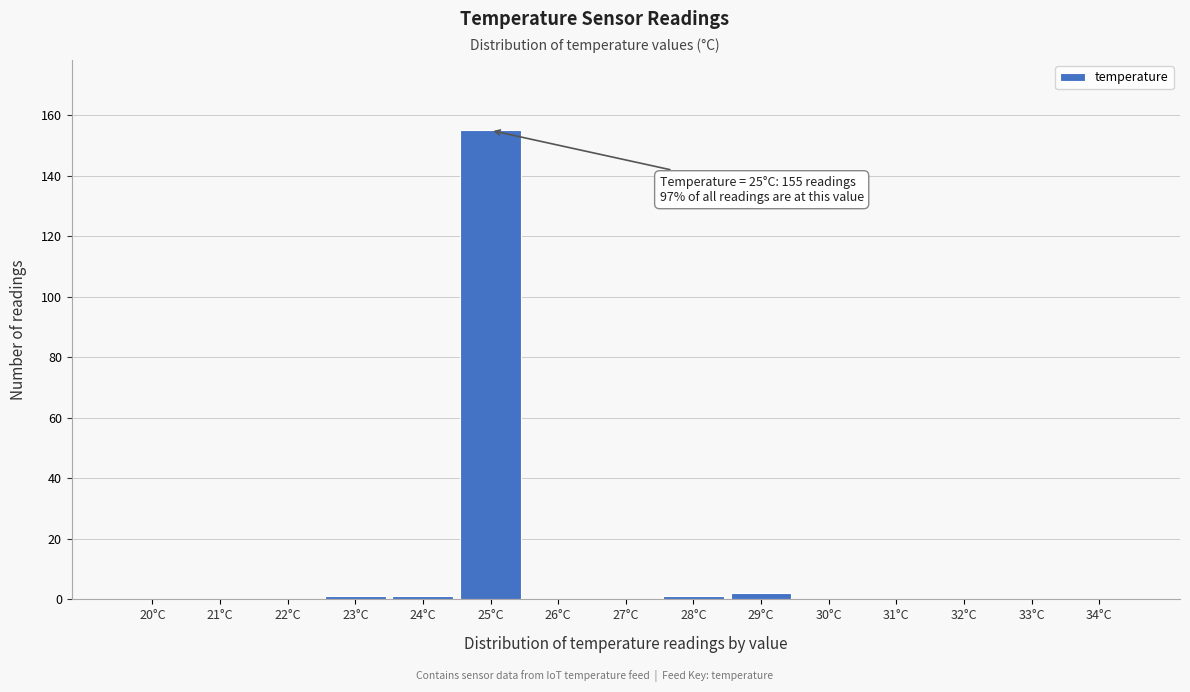

Reading left to right, extract all data points from this chart.

20°C=0	21°C=0	22°C=0	23°C=1	24°C=1	25°C=155	26°C=0	27°C=0	28°C=1	29°C=2	30°C=0	31°C=0	32°C=0	33°C=0	34°C=0